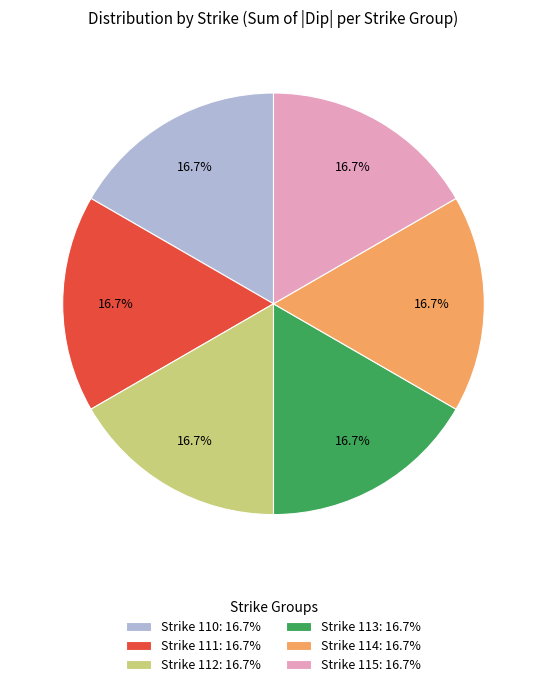

What is the ratio of the value at Strike 115: 16.7% to the value at Strike 110: 16.7%?

1.0